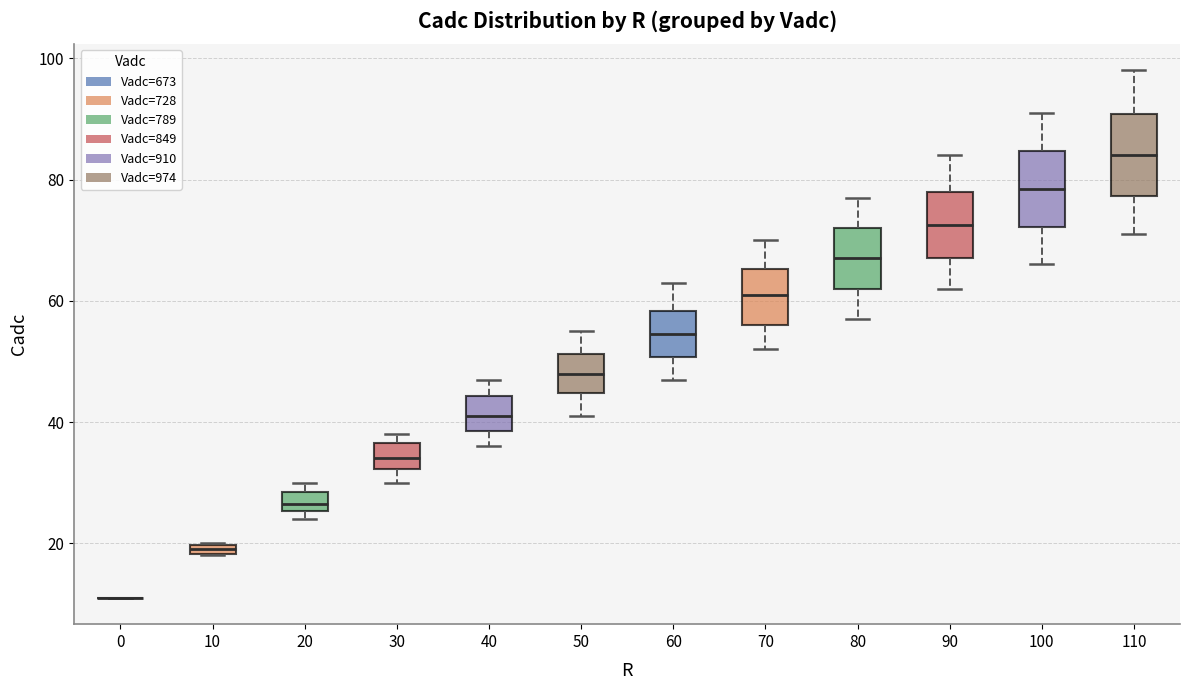

Where does the upper whisker of the box at x = 100 end on the y-axis? The values are not printed on the chart, so give them approximately, as read against the axis.

92